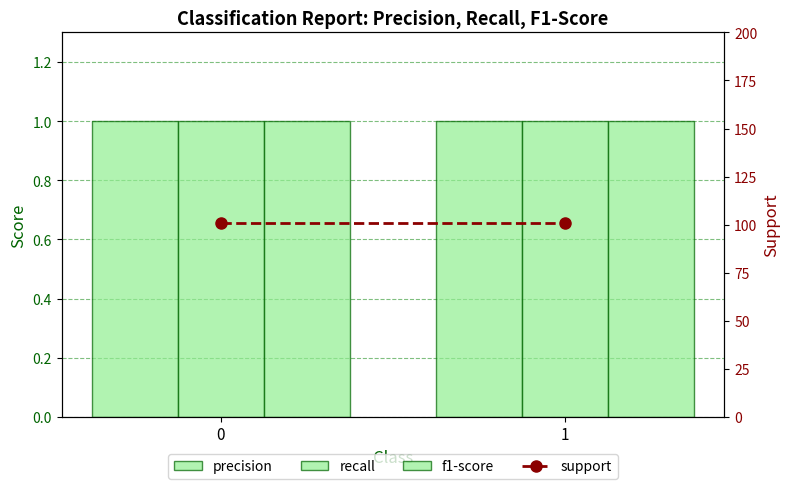

Which has a higher value, 1 or 0?

1